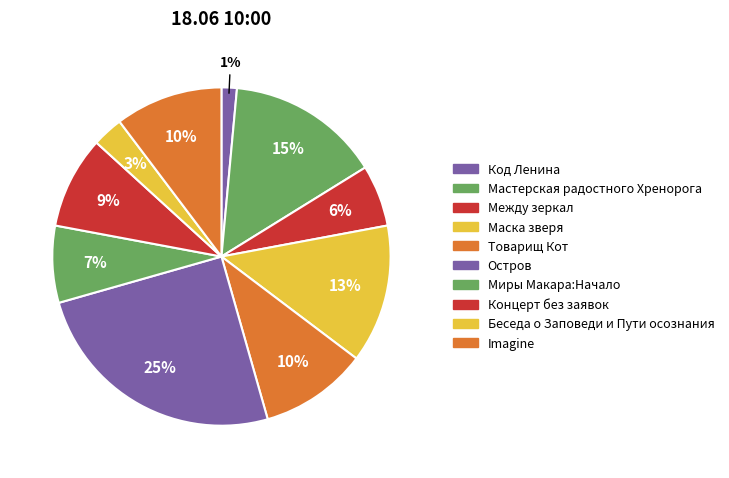

What portion of the pie excludes Миры Макара:Начало?

92.6%